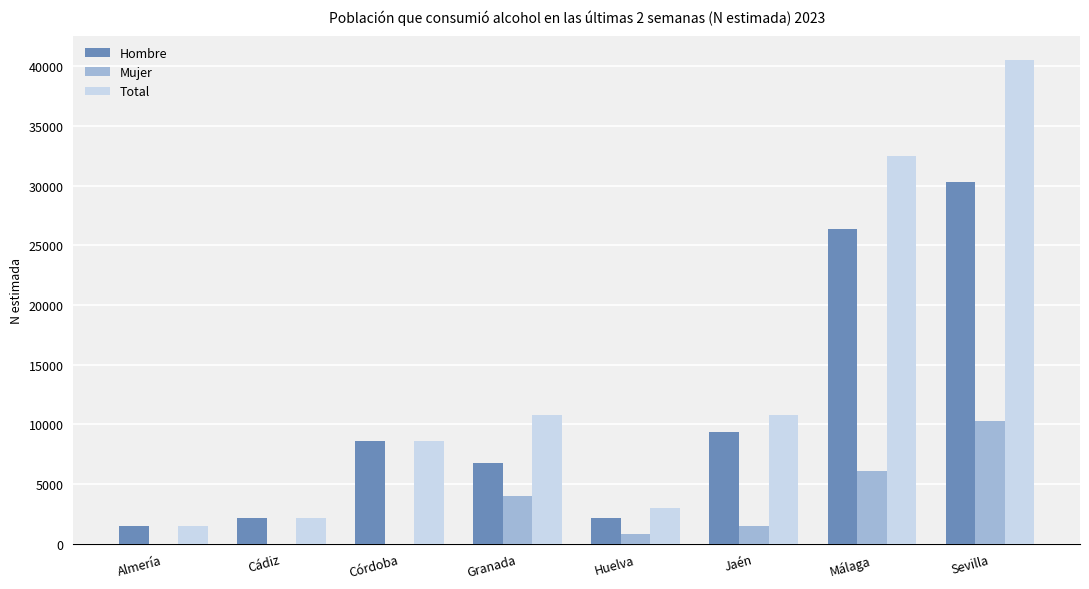

What is the sum of all Total values?

109791